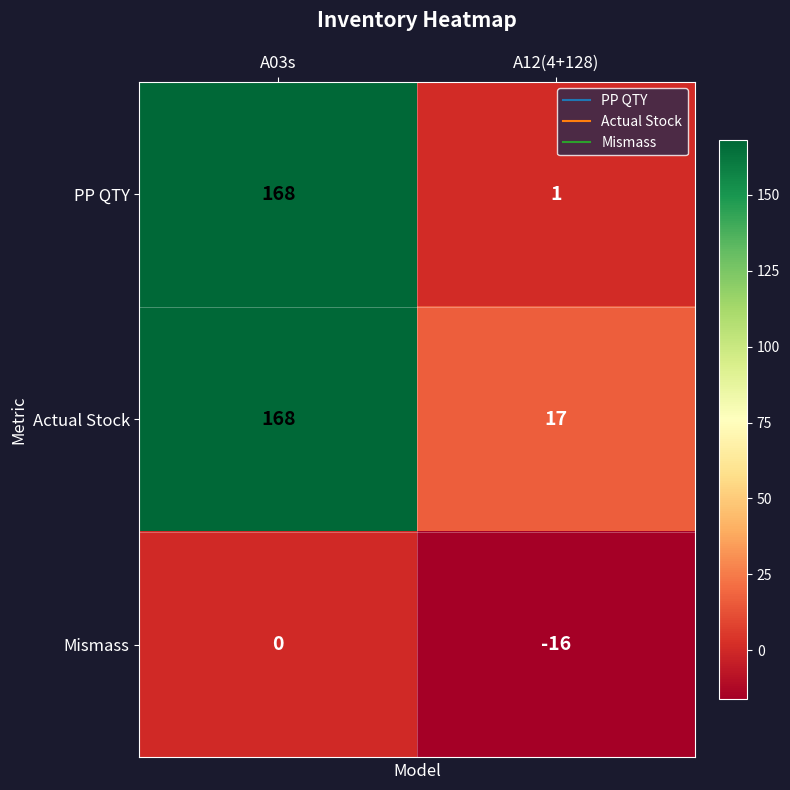

Reading right to left, list all the values displayed in this chart.

PP QTY: A12(4+128)=1	A03s=168
Actual Stock: A12(4+128)=17	A03s=168
Mismass: A12(4+128)=-16	A03s=0